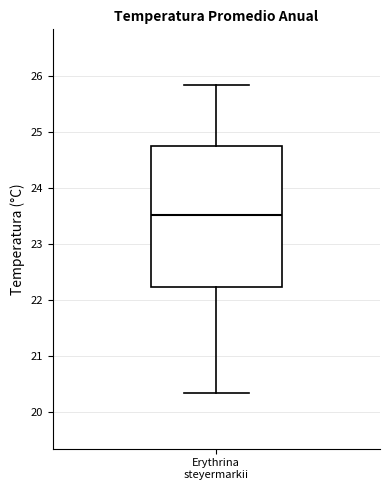

Where is the upper edge of the box for Erythrina steyermarkii on the y-axis? The values are not printed on the chart, so give them approximately, as read against the axis.

24.8